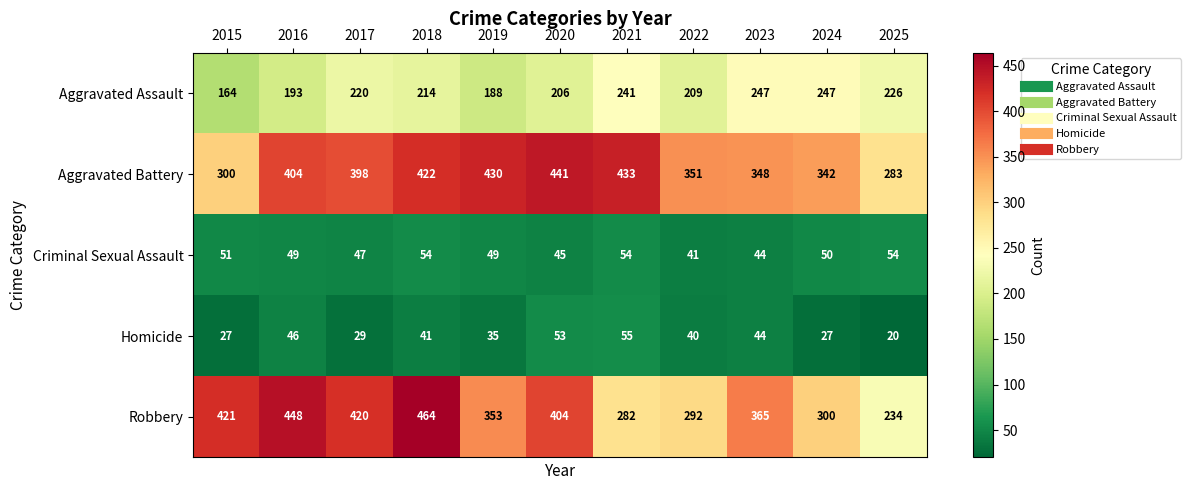

What is the difference between the maximum and minimum values in the Aggravated Battery series?

158